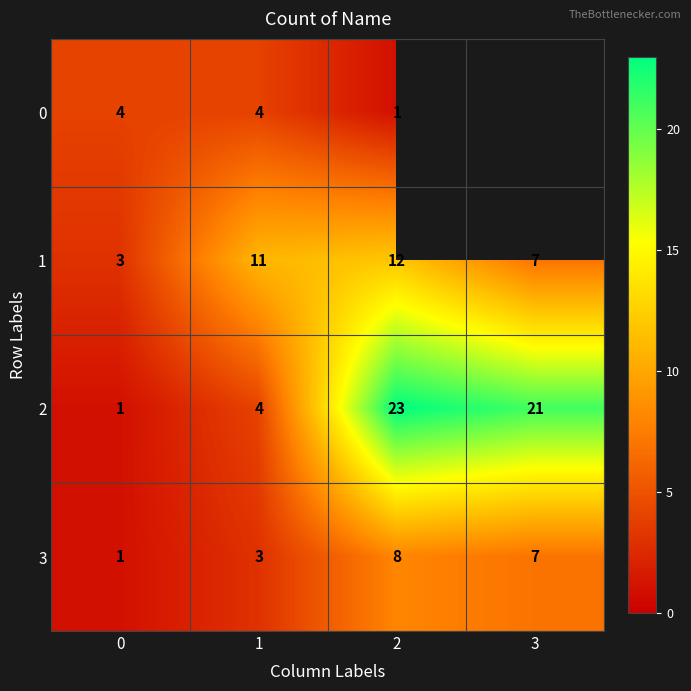

What is the sum of all 1 values?

33.0